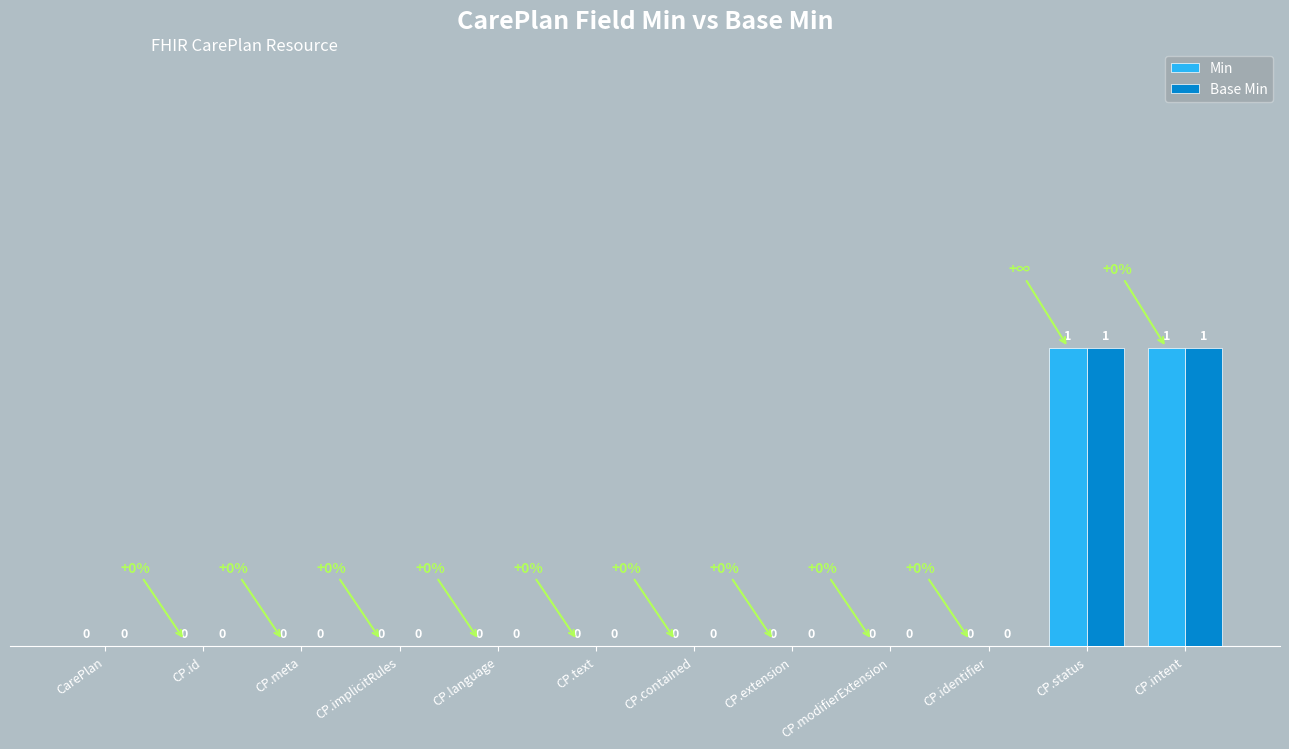

True or false: Base Min has a value of 0 at CP.identifier.

True